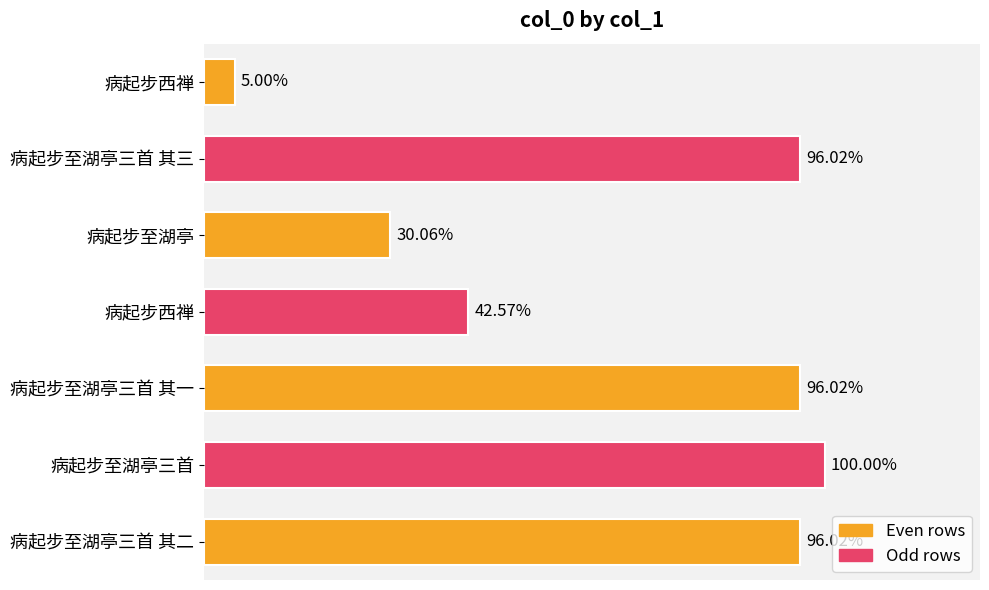

The value at 病起步至湖亭 is 336898. True or false?

True